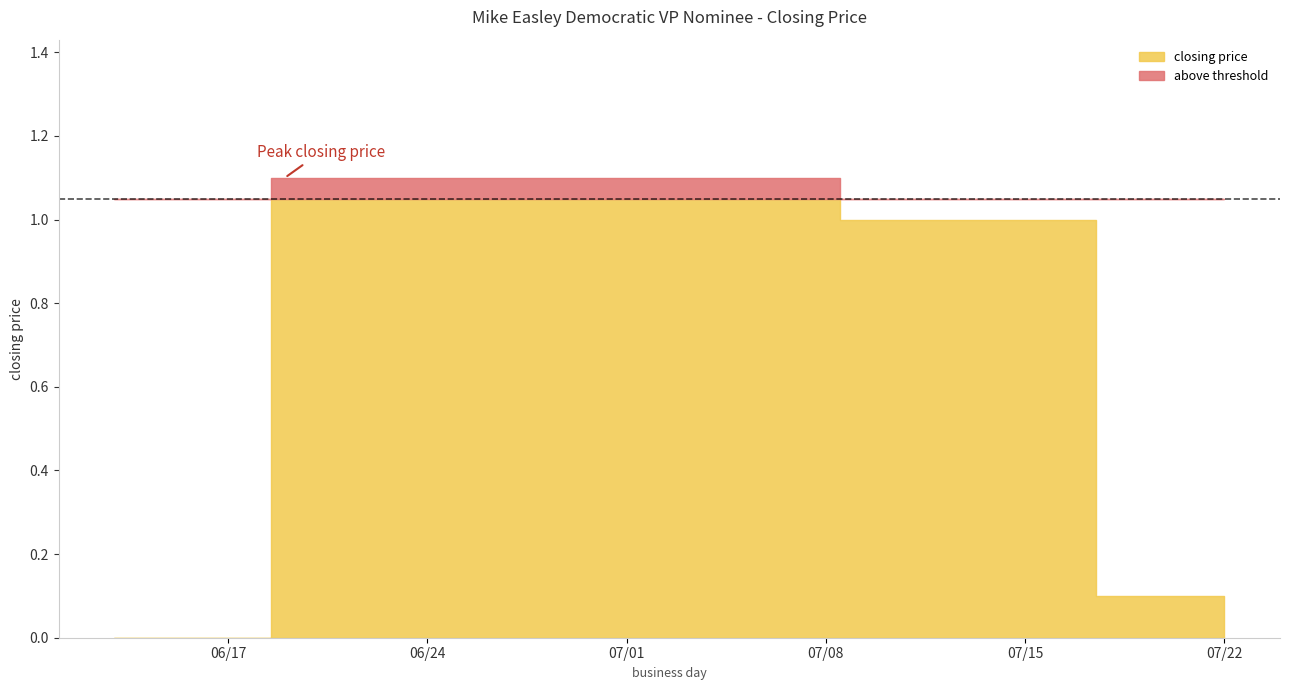

What is the sum of the closing price values at 2008-07-10 and 2008-07-05?

2.1